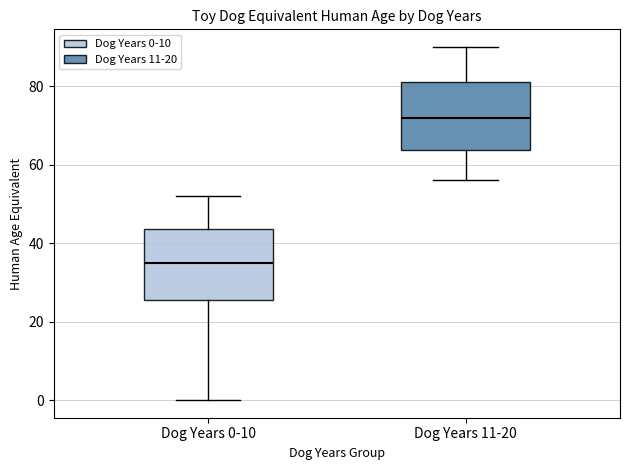

Reading left to right, transcribe this box plot: for each box, give where its median line is, the range the box spans, and where its two whiskers end, as read against the y-axis. The values are not printed on the chart, so give them approximately, as read against the axis.

Dog Years 0-10: median 36, box 26 to 44, whiskers 0 to 52
Dog Years 11-20: median 72, box 64 to 82, whiskers 56 to 90